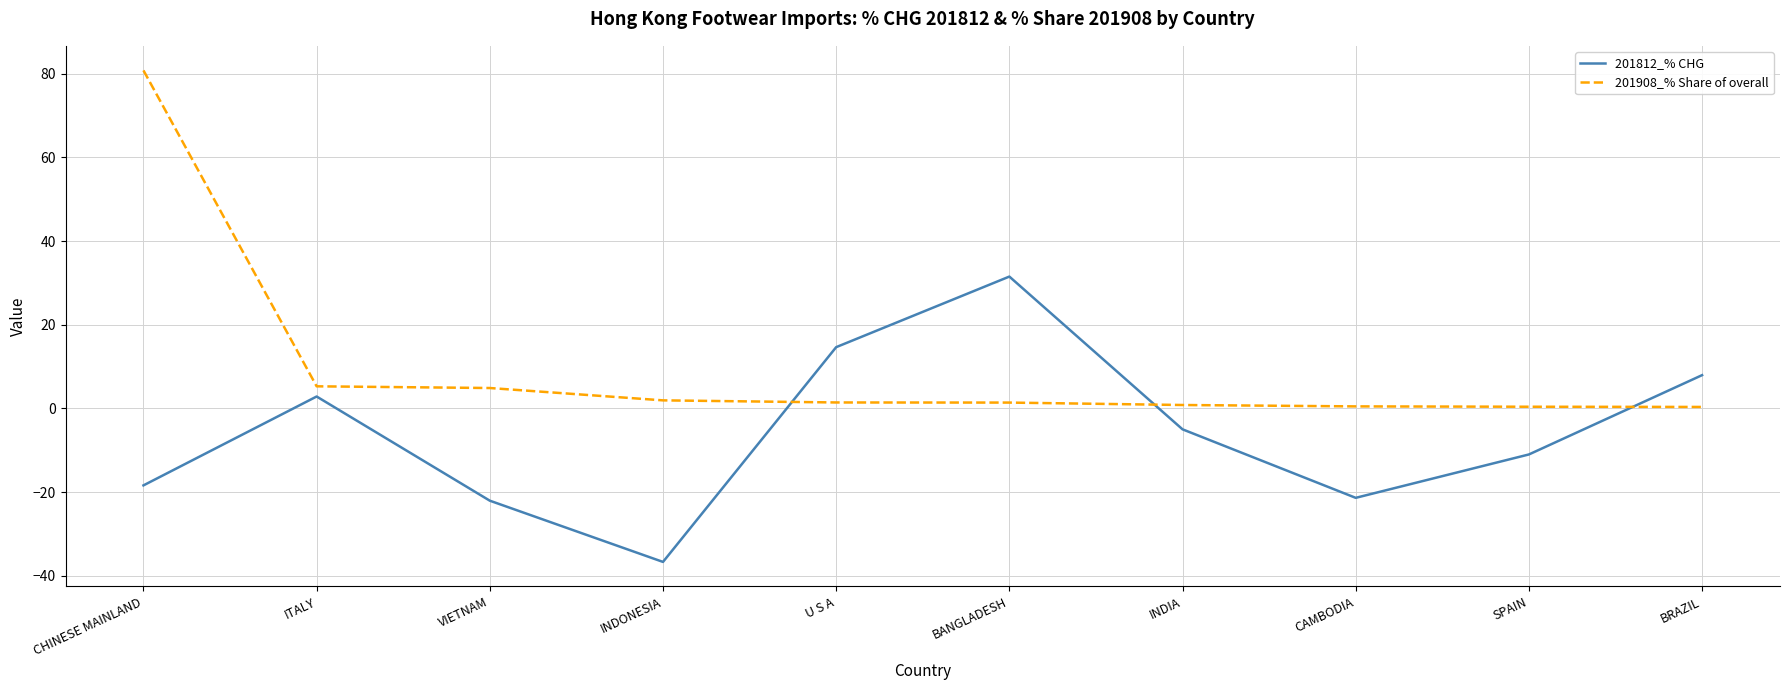

In 201812_% CHG, how many points are higher than both neighbors (excluding endpoints)?

2